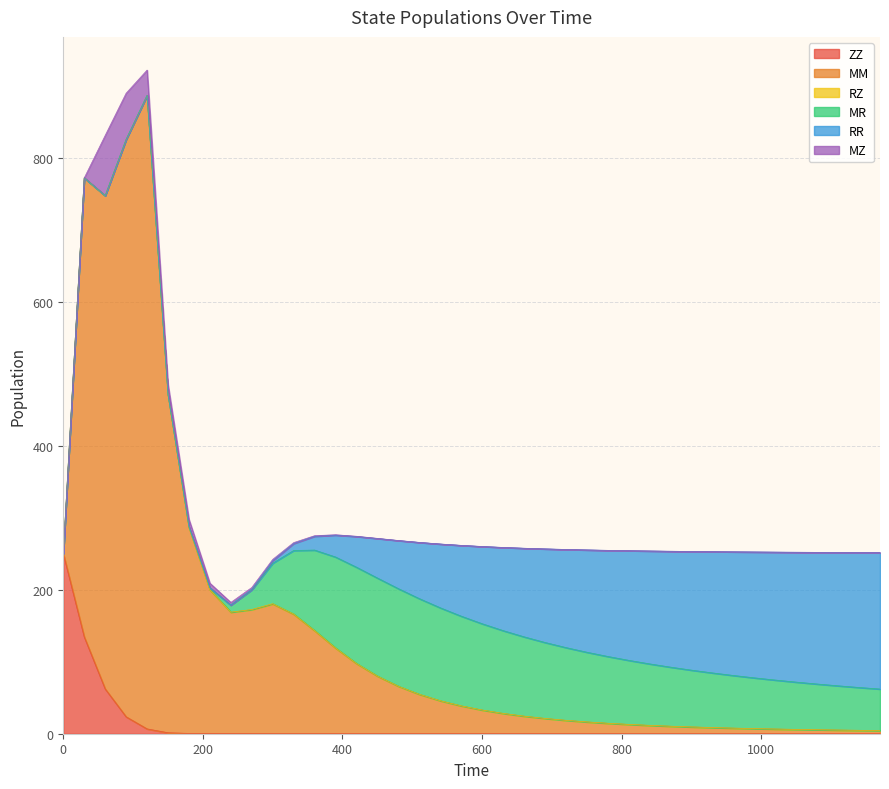

Which has a higher value, 660 or 1050?

660